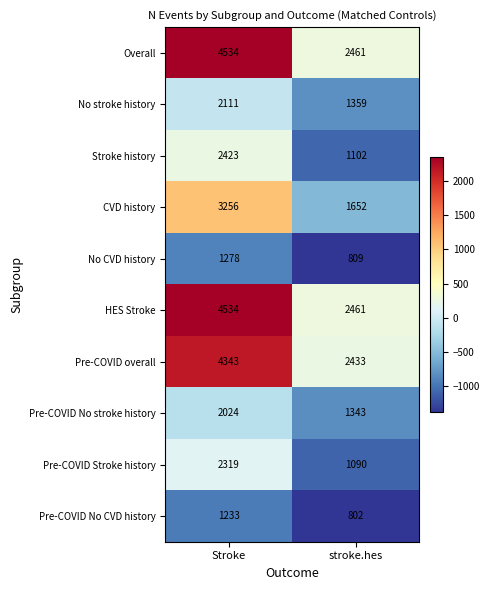

What is the difference between the maximum and minimum values in the Pre-COVID No stroke history series?

681